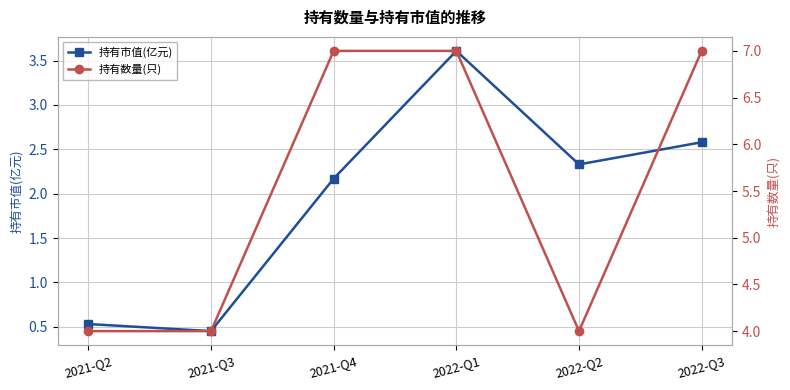

Where is the first local minimum for 持有数量(只)?

2022-Q2